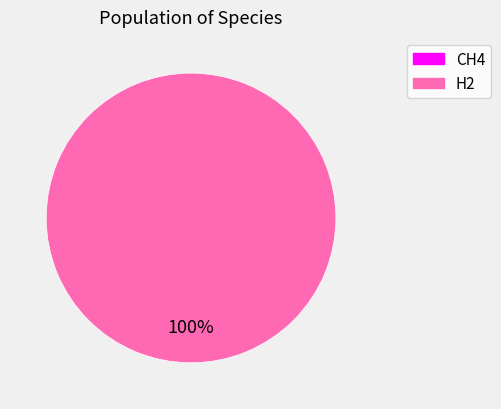

Is there a majority slice in this chart?

Yes